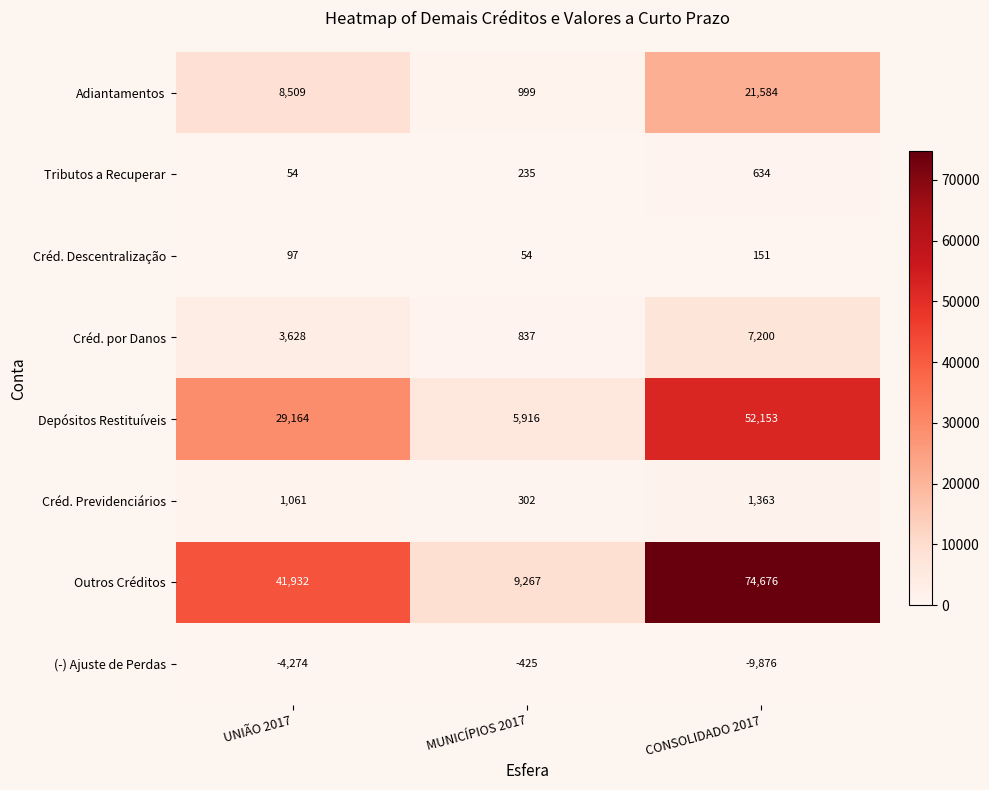

Reading left to right, list all the values displayed in this chart.

Adiantamentos: UNIÃO 2017=8509	MUNICÍPIOS 2017=999	CONSOLIDADO 2017=21584
Tributos a Recuperar: UNIÃO 2017=54	MUNICÍPIOS 2017=235	CONSOLIDADO 2017=634
Créd. Descentralização: UNIÃO 2017=97	MUNICÍPIOS 2017=54	CONSOLIDADO 2017=151
Créd. por Danos: UNIÃO 2017=3628	MUNICÍPIOS 2017=837	CONSOLIDADO 2017=7200
Depósitos Restituíveis: UNIÃO 2017=29164	MUNICÍPIOS 2017=5916	CONSOLIDADO 2017=52153
Créd. Previdenciários: UNIÃO 2017=1061	MUNICÍPIOS 2017=302	CONSOLIDADO 2017=1363
Outros Créditos: UNIÃO 2017=41932	MUNICÍPIOS 2017=9267	CONSOLIDADO 2017=74676
(-) Ajuste de Perdas: UNIÃO 2017=-4274	MUNICÍPIOS 2017=-425	CONSOLIDADO 2017=-9876